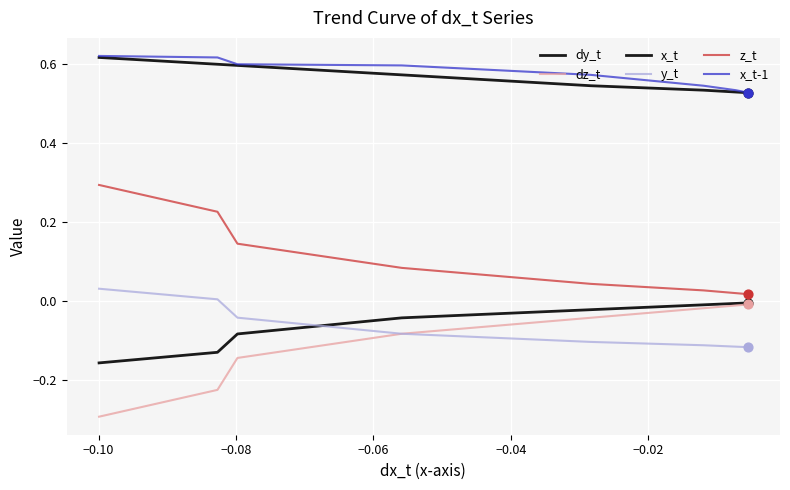

How many lines are shown in the chart?

6